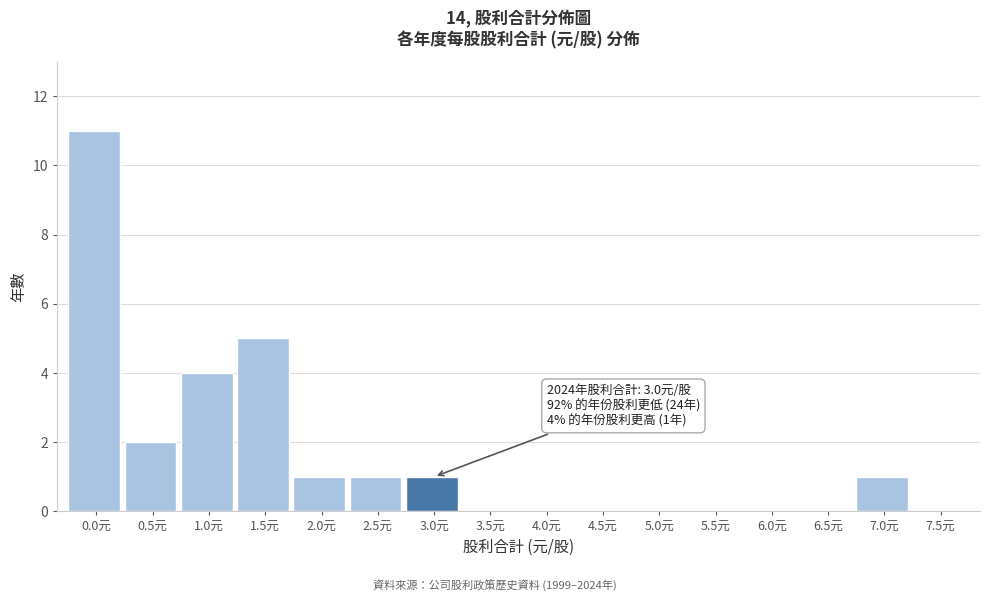

Reading right to left, extract all data points from this chart.

7.5元=0	7.0元=1	6.5元=0	6.0元=0	5.5元=0	5.0元=0	4.5元=0	4.0元=0	3.5元=0	3.0元=1	2.5元=1	2.0元=1	1.5元=5	1.0元=4	0.5元=2	0.0元=11